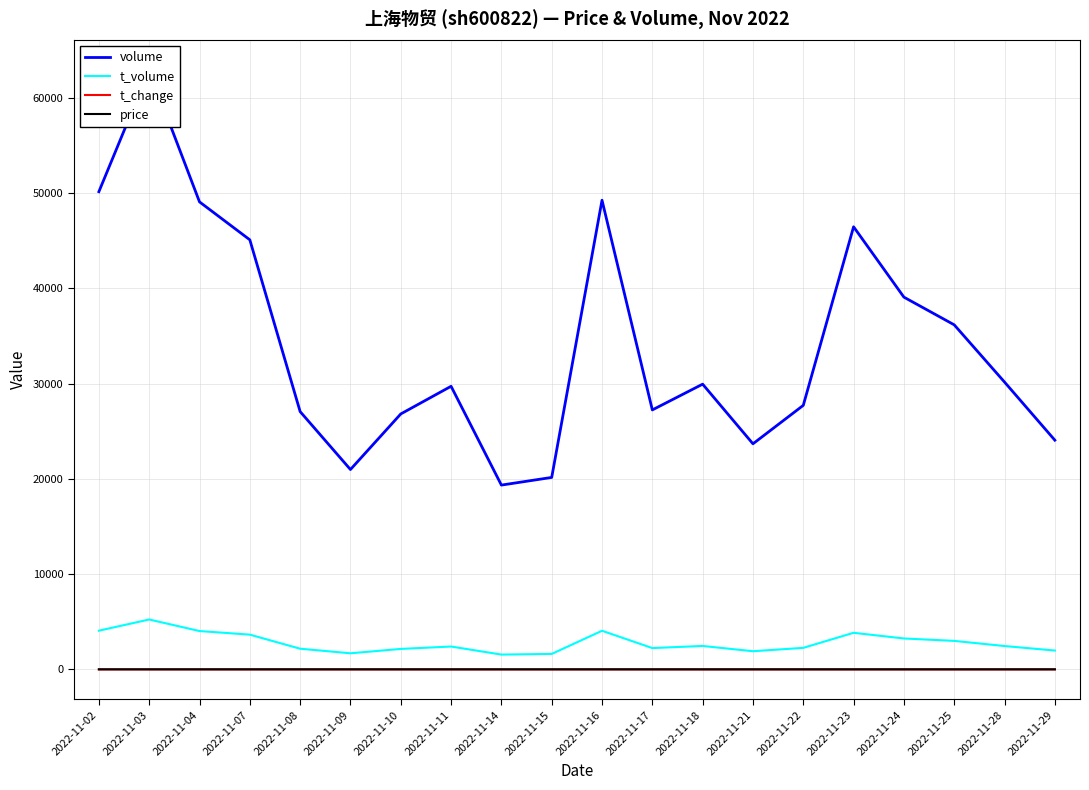

Reading left to right, transcribe all the data shown in this chart.

volume: 2022-11-02=50159.0	2022-11-03=62955.0	2022-11-04=49089.0	2022-11-07=45106.0	2022-11-08=27071.0	2022-11-09=20988.0	2022-11-10=26823.0	2022-11-11=29728.0	2022-11-14=19353.0	2022-11-15=20158.0	2022-11-16=49263.0	2022-11-17=27246.0	2022-11-18=29951.0	2022-11-21=23688.0	2022-11-22=27725.0	2022-11-23=46473.0	2022-11-24=39087.0	2022-11-25=36180.0	2022-11-28=30170.0	2022-11-29=24069.0
t_volume: 2022-11-02=4066.0	2022-11-03=5241.0	2022-11-04=4029.0	2022-11-07=3650.0	2022-11-08=2174.0	2022-11-09=1693.0	2022-11-10=2151.0	2022-11-11=2403.0	2022-11-14=1557.0	2022-11-15=1625.0	2022-11-16=4058.0	2022-11-17=2241.0	2022-11-18=2462.0	2022-11-21=1909.0	2022-11-22=2262.0	2022-11-23=3844.0	2022-11-24=3249.0	2022-11-25=2995.0	2022-11-28=2454.0	2022-11-29=1982.0
t_change: 2022-11-02=1.3	2022-11-03=1.6	2022-11-04=1.2	2022-11-07=1.1	2022-11-08=0.7	2022-11-09=0.5	2022-11-10=0.7	2022-11-11=0.8	2022-11-14=0.5	2022-11-15=0.5	2022-11-16=1.2	2022-11-17=0.7	2022-11-18=0.8	2022-11-21=0.6	2022-11-22=0.7	2022-11-23=1.2	2022-11-24=1.0	2022-11-25=0.9	2022-11-28=0.8	2022-11-29=0.6
price: 2022-11-02=8.1	2022-11-03=8.2	2022-11-04=8.2	2022-11-07=8.2	2022-11-08=8.1	2022-11-09=8.1	2022-11-10=8.0	2022-11-11=8.1	2022-11-14=8.0	2022-11-15=8.1	2022-11-16=8.2	2022-11-17=8.2	2022-11-18=8.1	2022-11-21=8.1	2022-11-22=8.2	2022-11-23=8.3	2022-11-24=8.2	2022-11-25=8.3	2022-11-28=8.2	2022-11-29=8.2